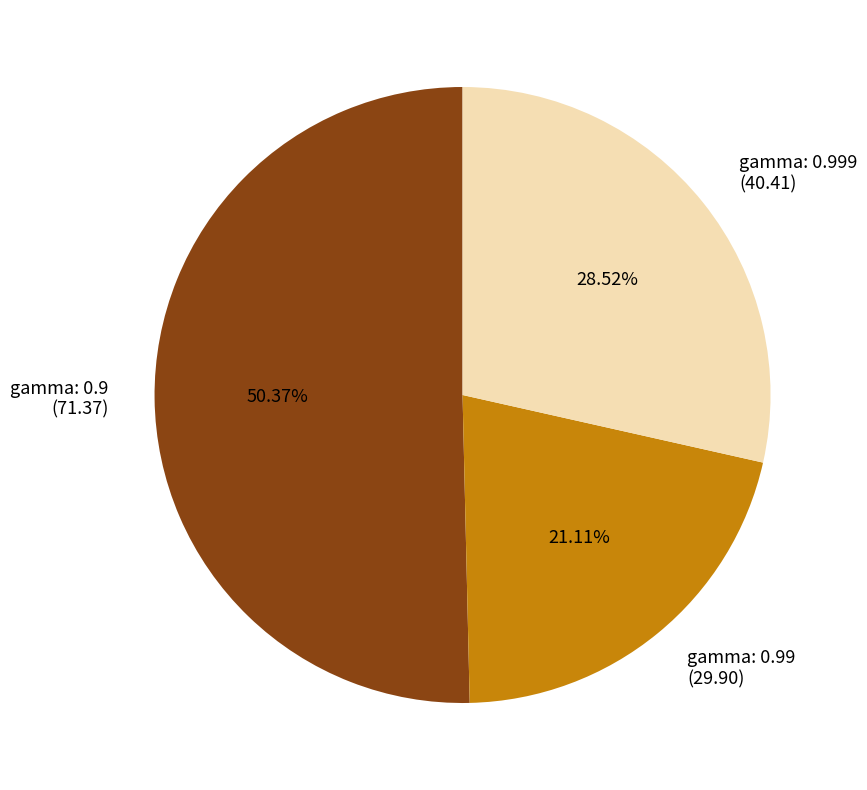

To the nearest percent, what is the difference between the gamma: 0.999 and gamma: 0.9 slice percentages?

22%